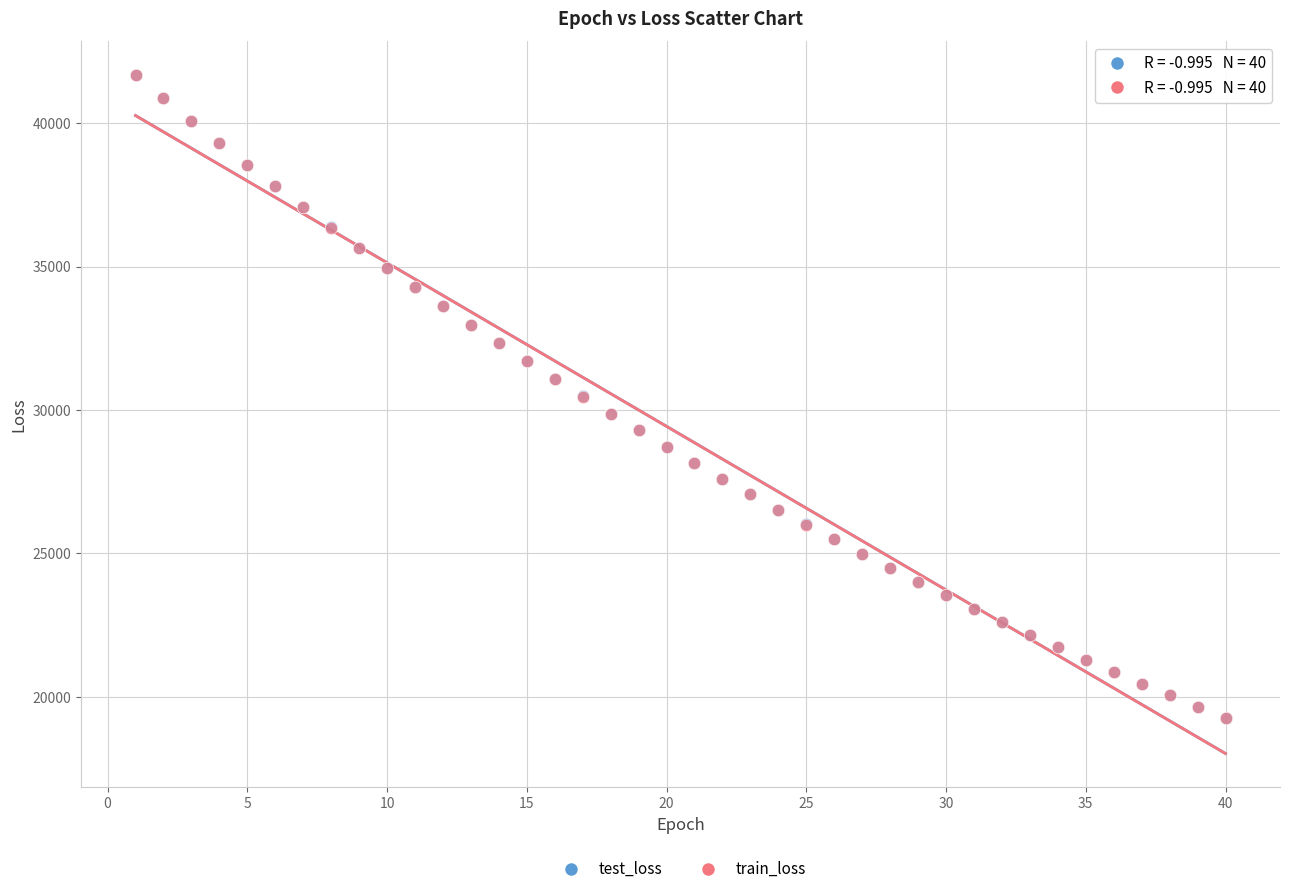

What are all the series names shown in the legend?

test_loss, train_loss